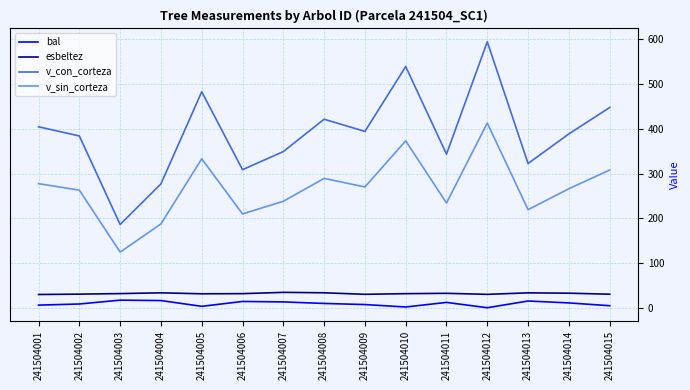

The value of v_sin_corteza at 241504015 is 307.9. True or false?

True